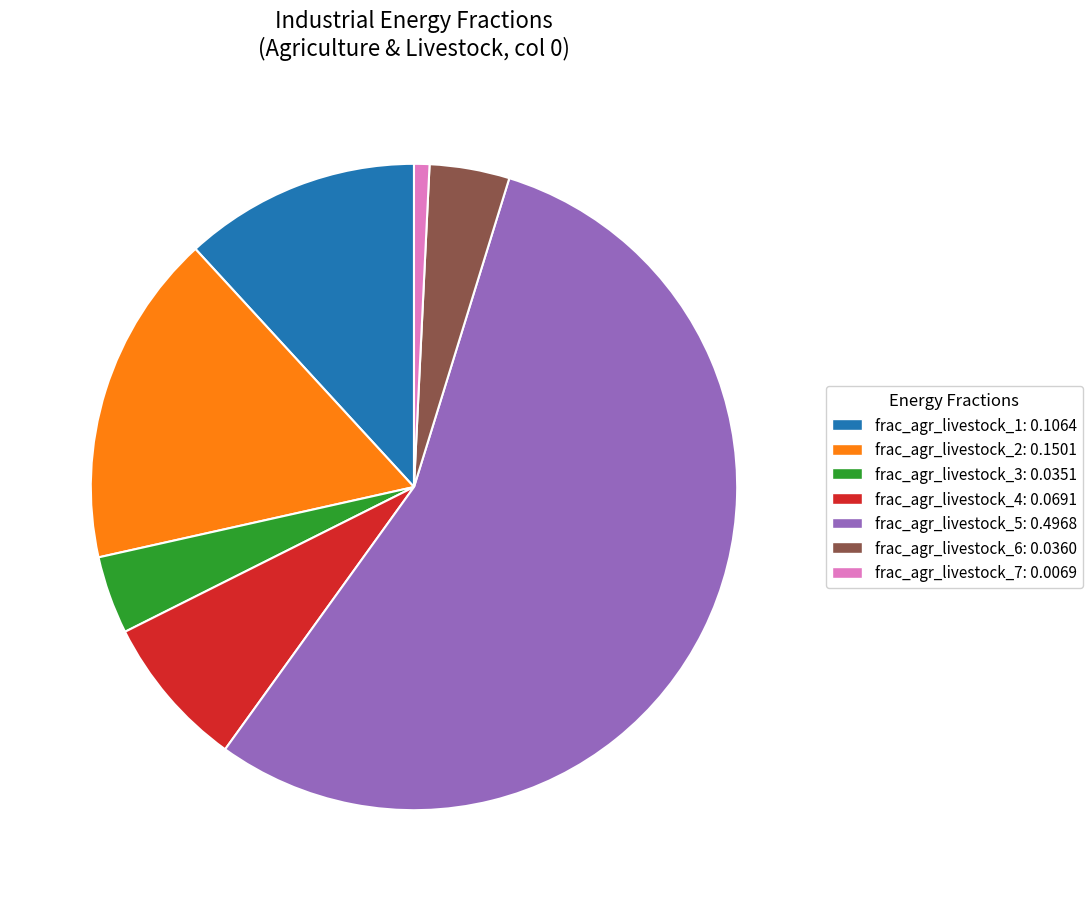

Which has a higher value, frac_agr_livestock_3: 0.0351 or frac_agr_livestock_5: 0.4968?

frac_agr_livestock_5: 0.4968